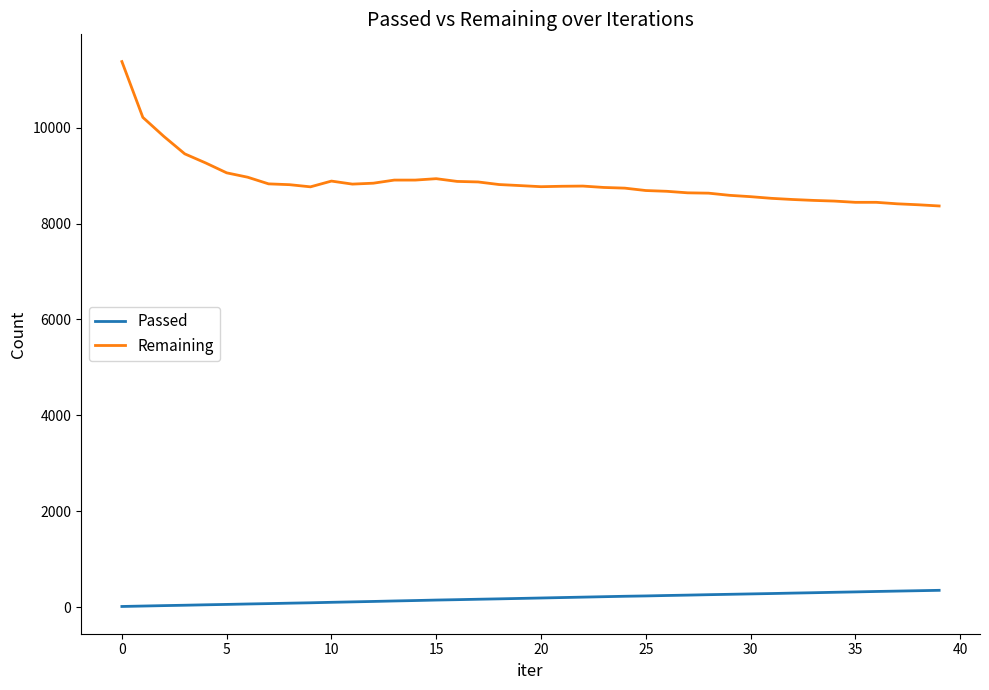

Which series has the largest total across all categories?

Remaining